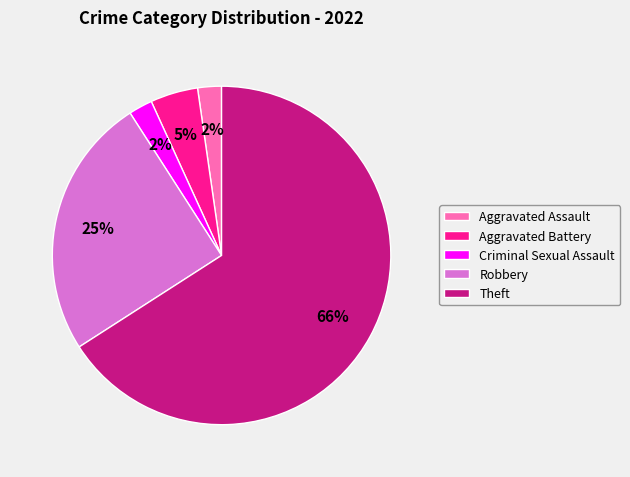

Do Aggravated Battery and Robbery together represent more than half of the pie?

No